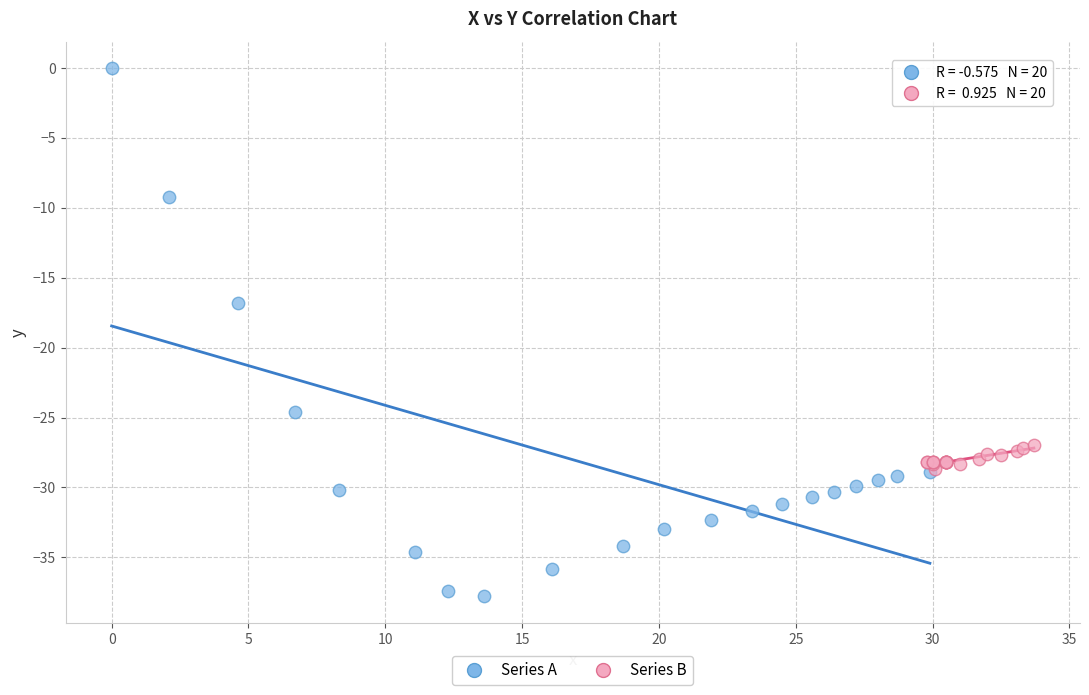

What are all the series names shown in the legend?

Series A, Series B